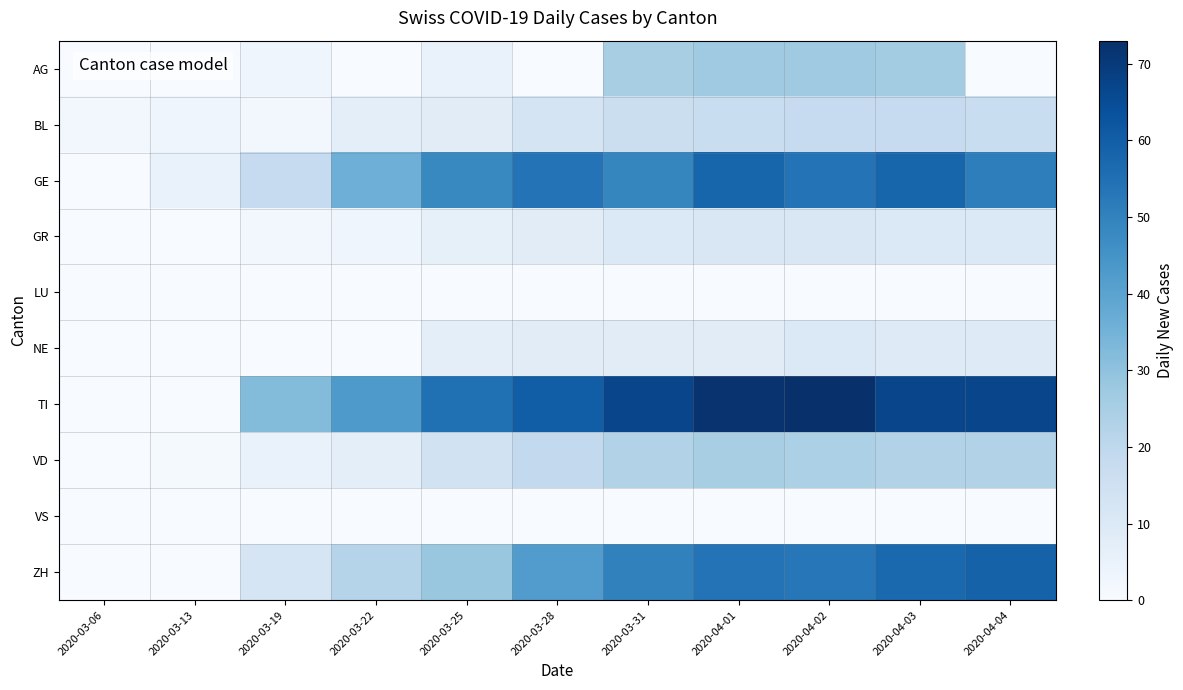

Count the number of categories in the chart.

11